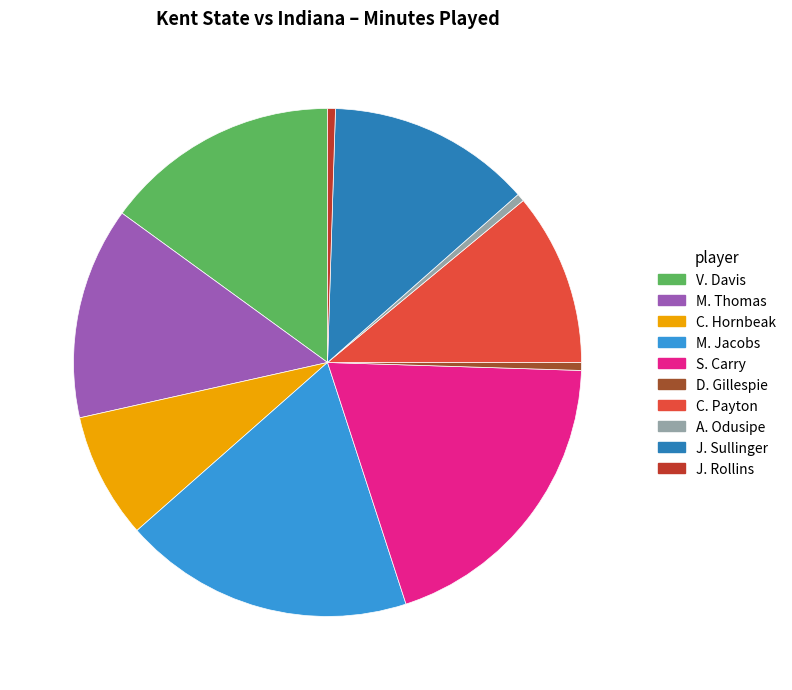

How many segments does this pie chart have?

10